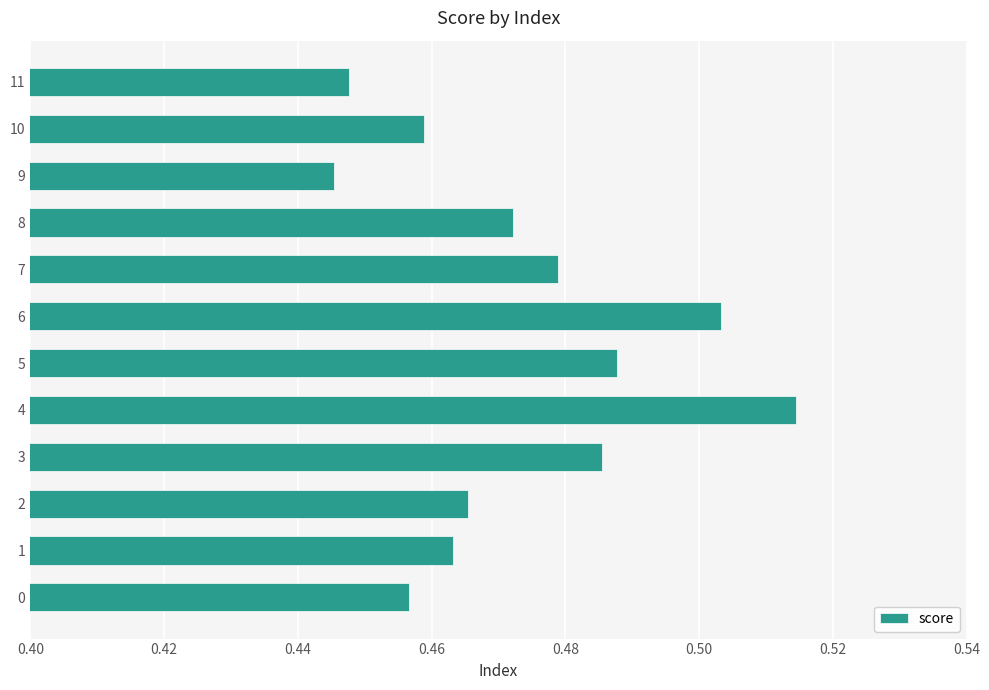

Which label corresponds to the largest value in the chart?

4